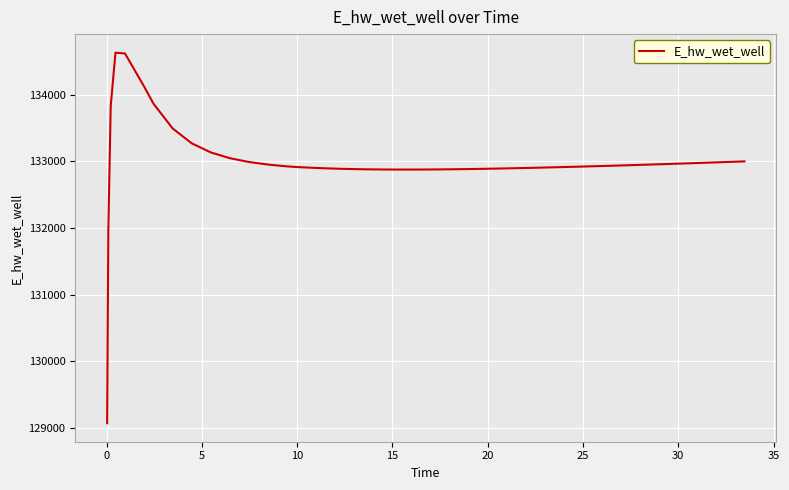

What is the greatest value displayed?

134628.0